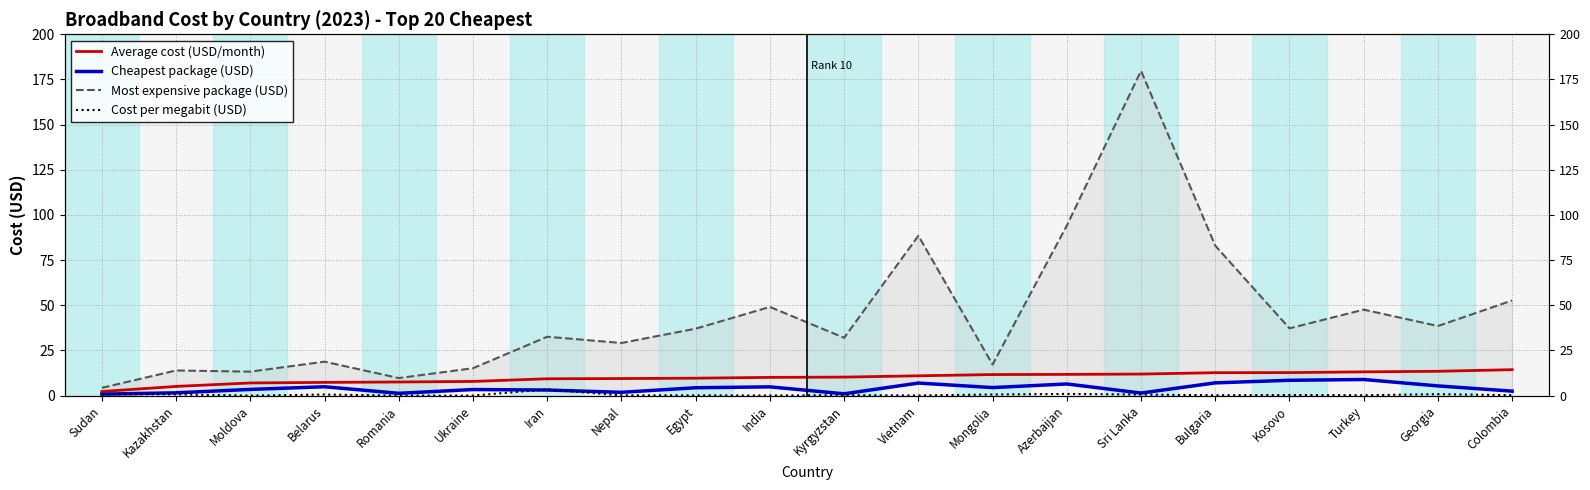

At which category is the sum across all series the highest?

Sri Lanka